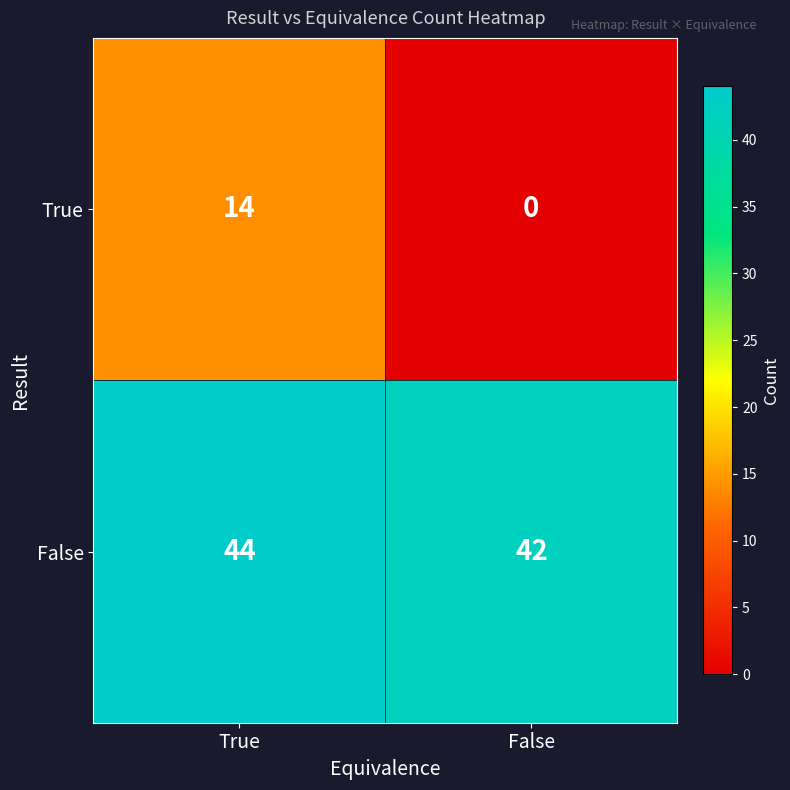

At how many categories does at least one series exceed 25?

2